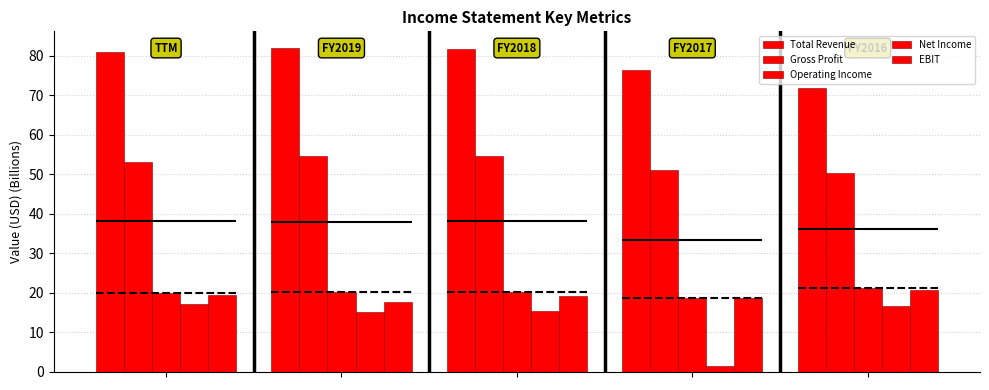

What is the sum of all Net Income values?

65.2